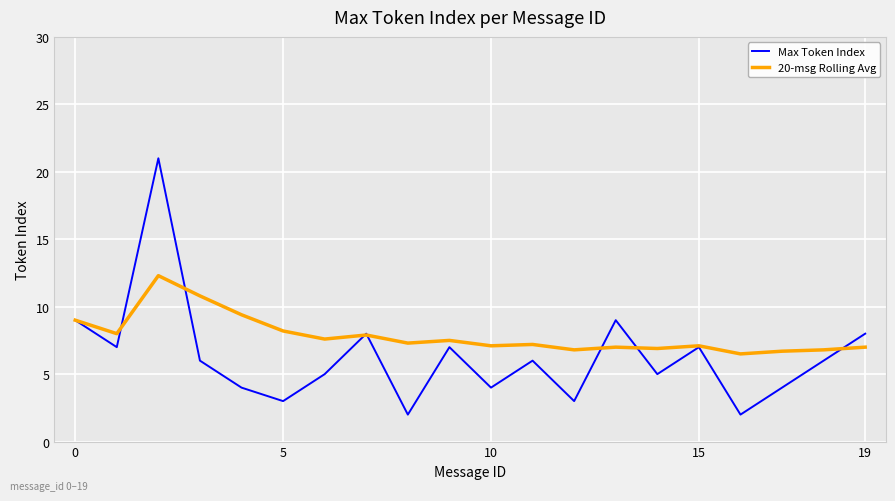

What is the sum of all 20-msg Rolling Avg values?

157.1